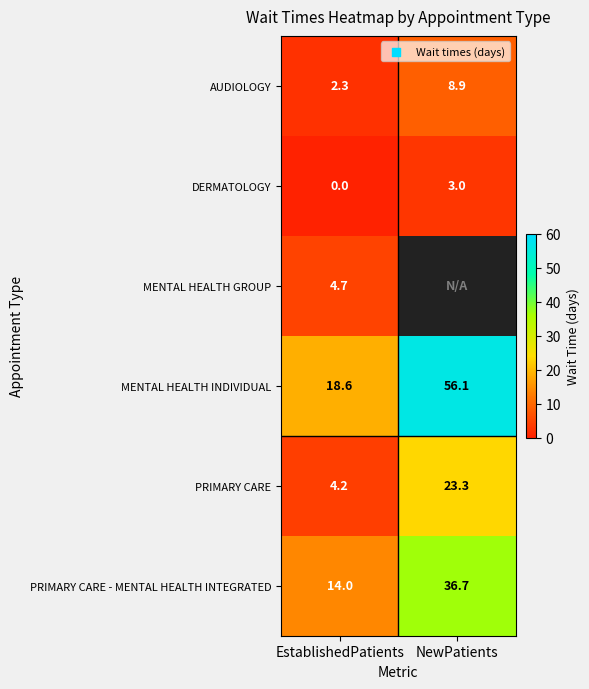

What is the difference between the MENTAL HEALTH INDIVIDUAL values at NewPatients and EstablishedPatients?

37.5